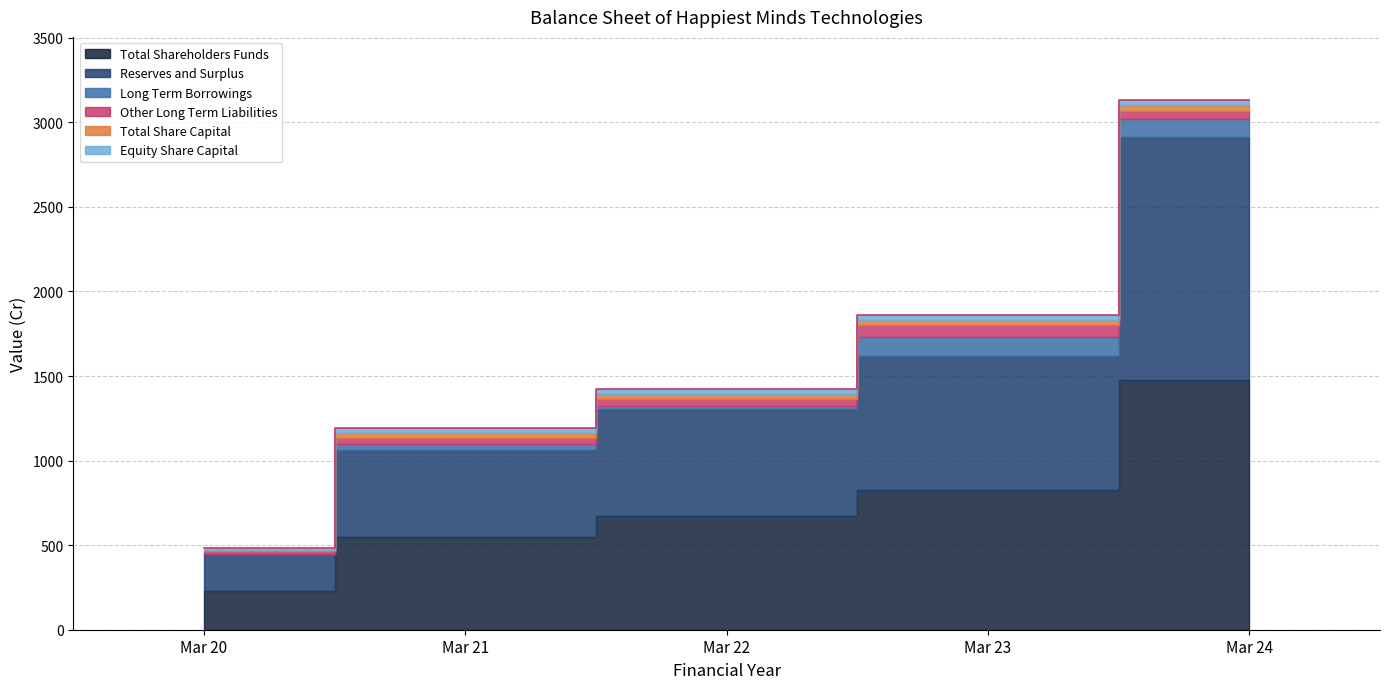

What is the minimum value for Total Share Capital?

8.8